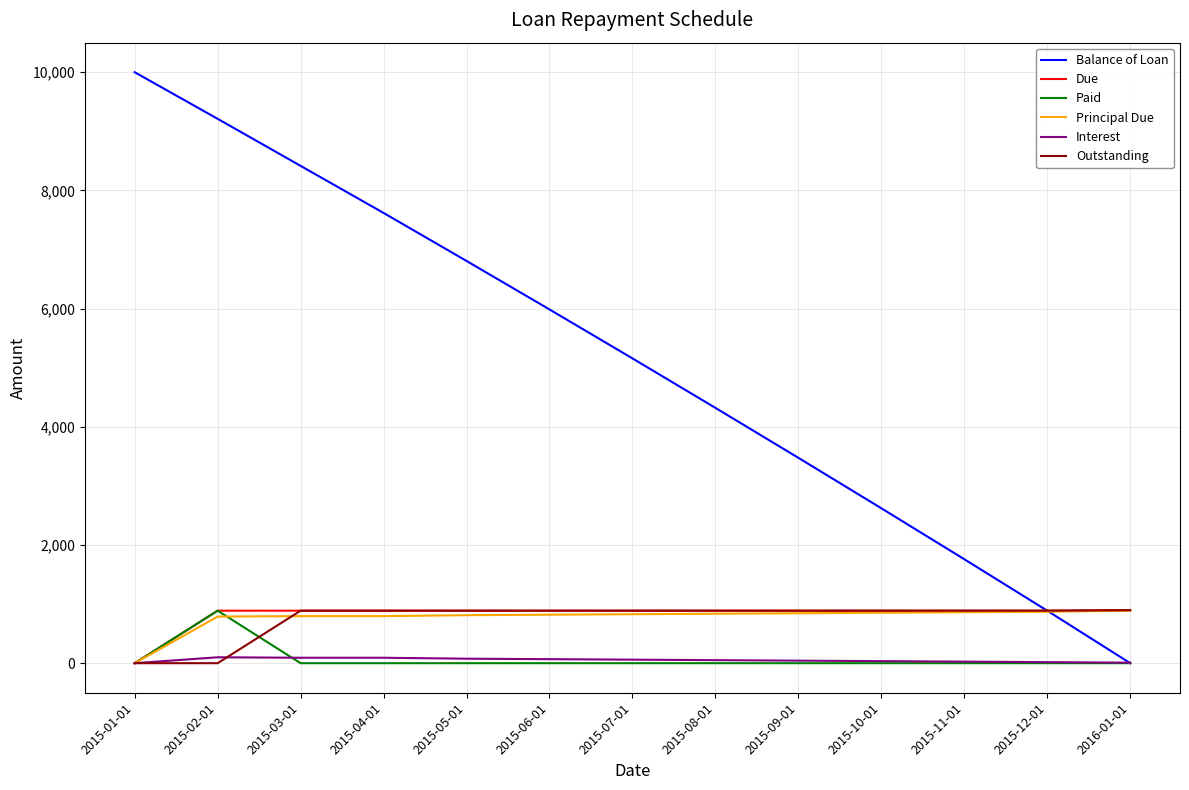

What is the greatest value displayed?

10000.0